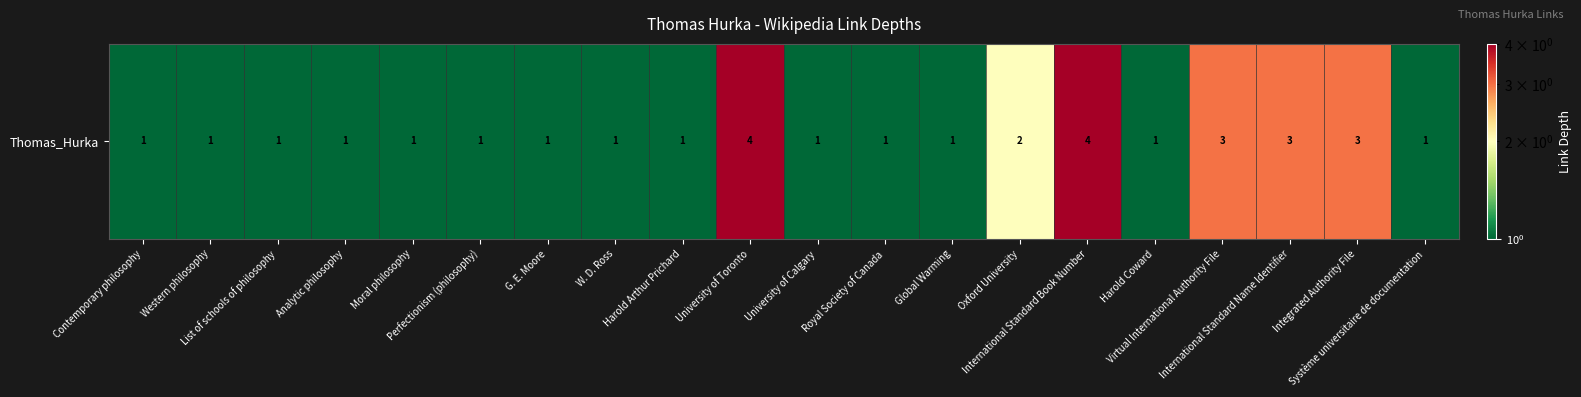

Which label corresponds to the largest value in the chart?

University of Toronto